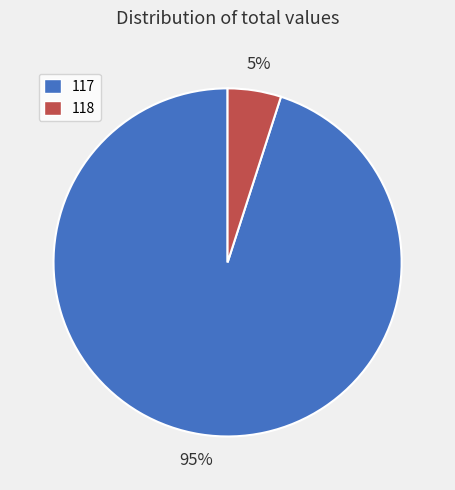

What percentage is the 117 slice, to the nearest percent?

95%